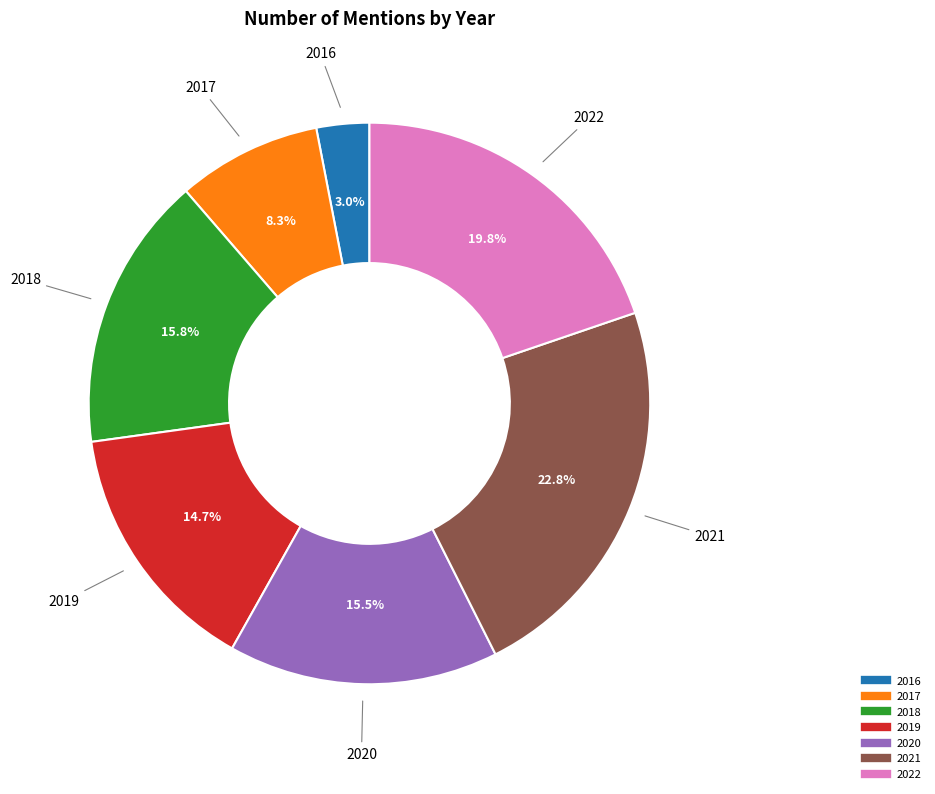

Count the number of slices in the pie.

7